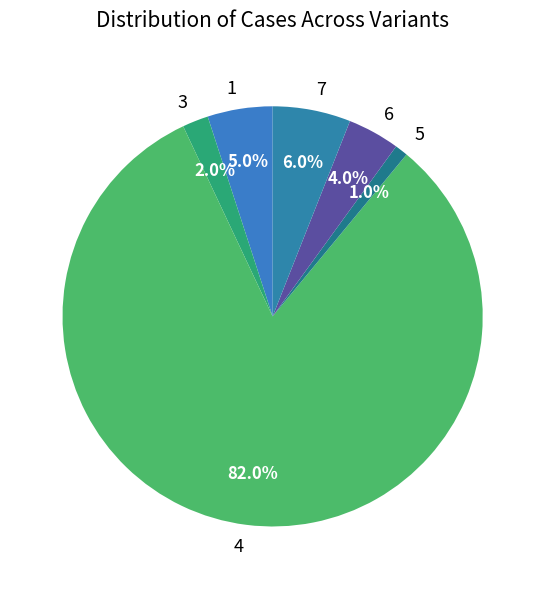

Count the number of slices in the pie.

6